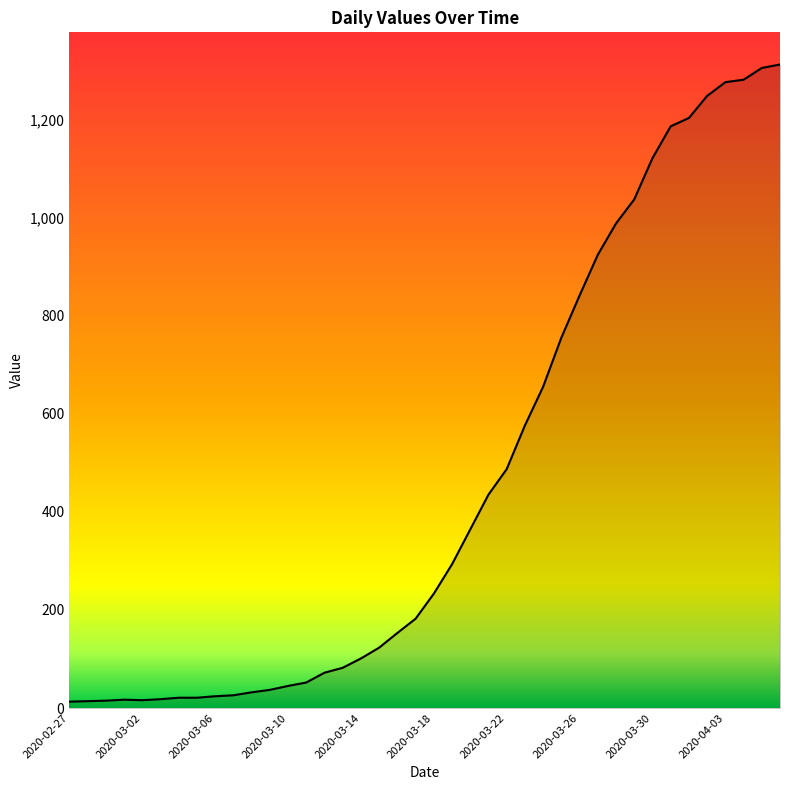

What is the minimum value shown in the chart?

13